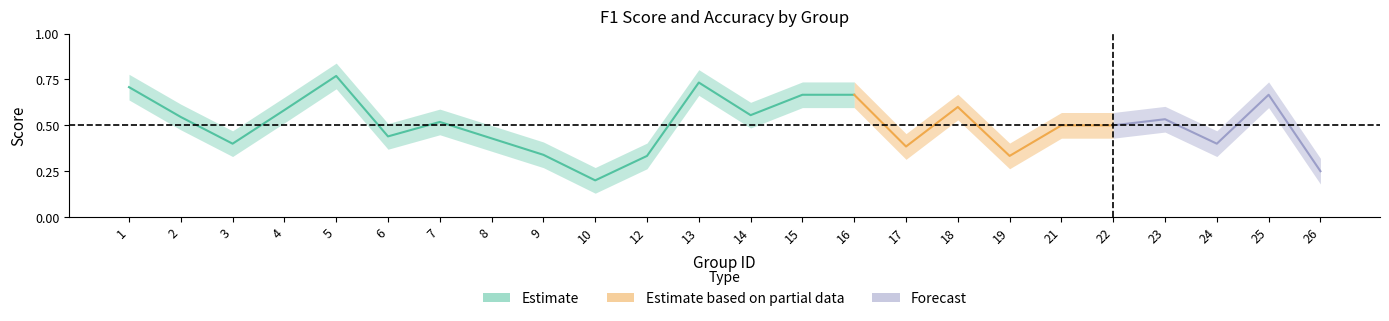

What is the minimum value shown in the chart?

0.2